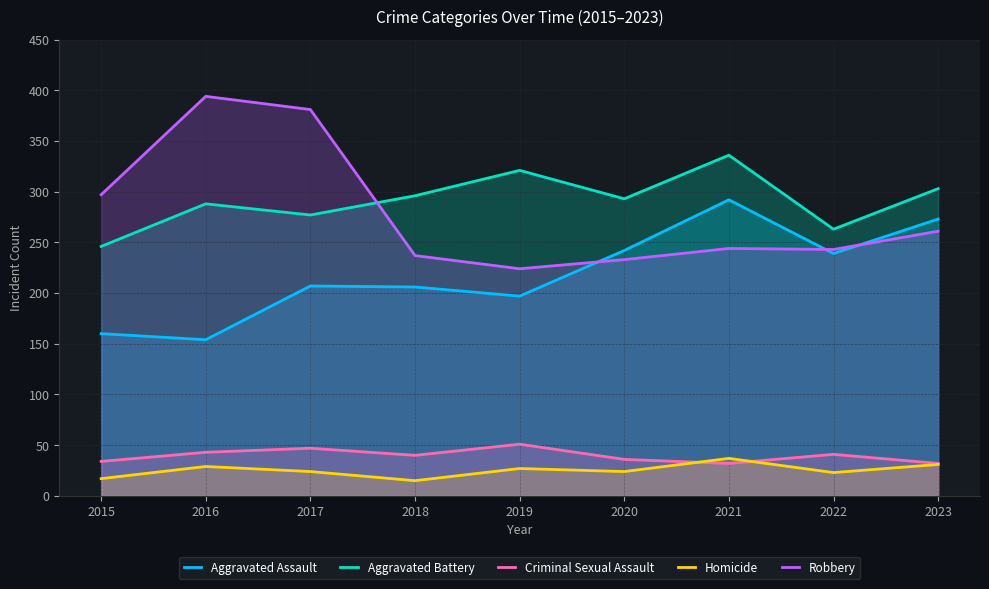

Which series has the largest total across all categories?

Aggravated Battery